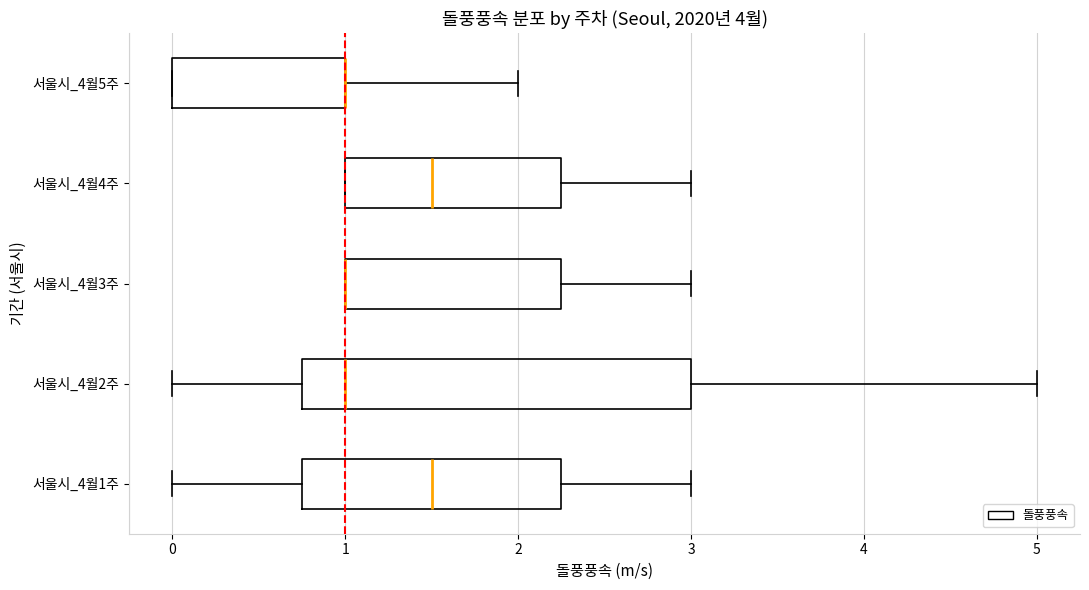

Comparing the boxes themselves (not the whiskers), which one is the widest?

서울시_4월2주